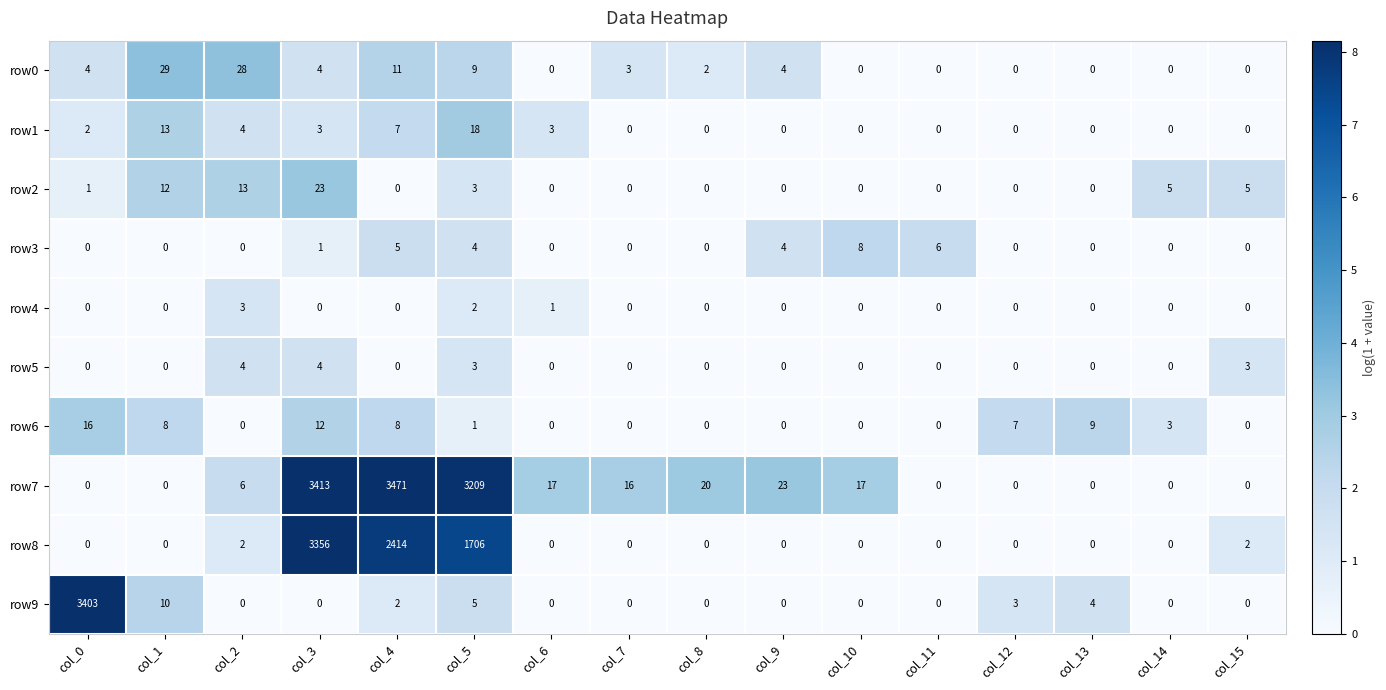

What is the greatest value displayed?

3471